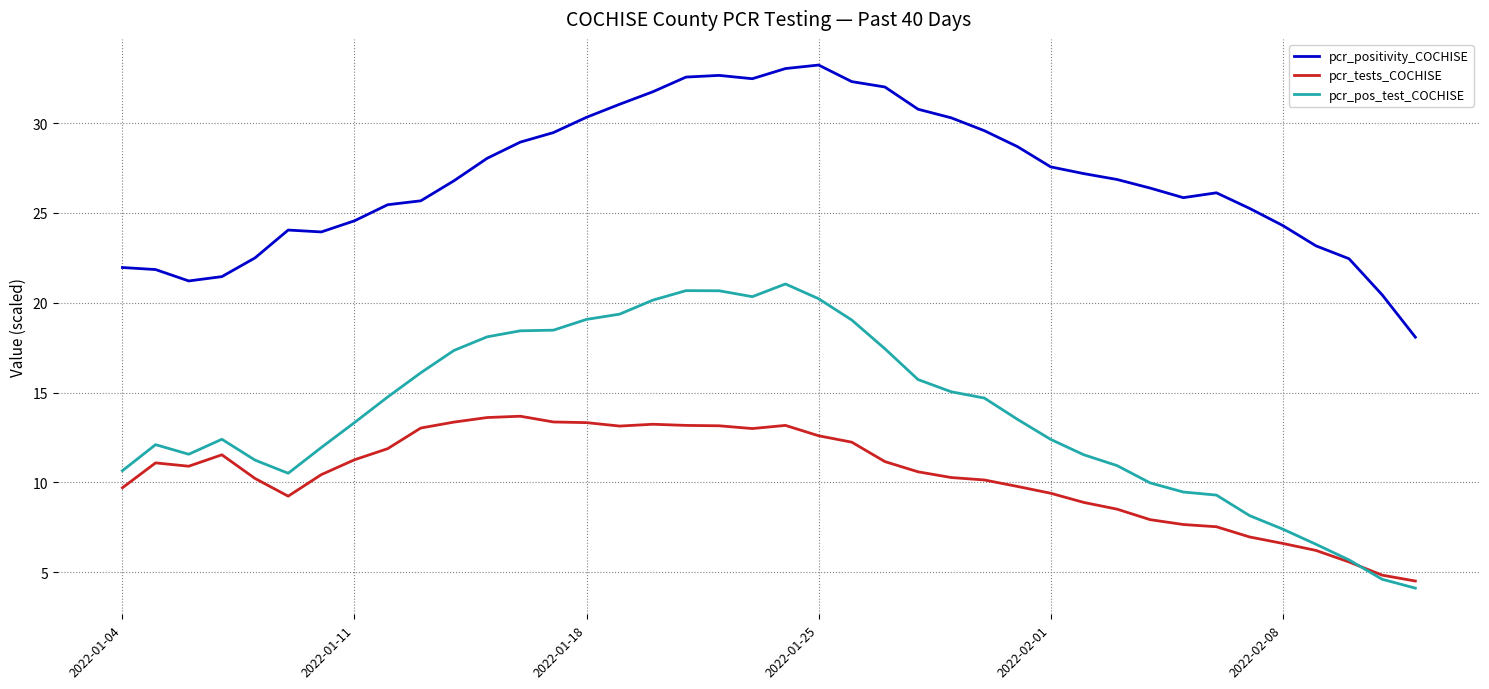

Rank the series by their maximum value, from lowest to highest.

pcr_tests_COCHISE, pcr_pos_test_COCHISE, pcr_positivity_COCHISE